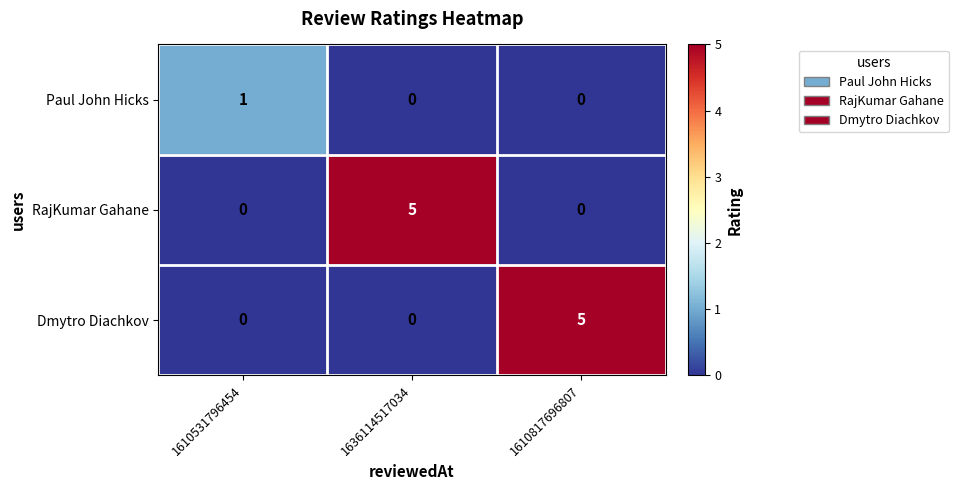

What is the maximum value shown in the chart?

5